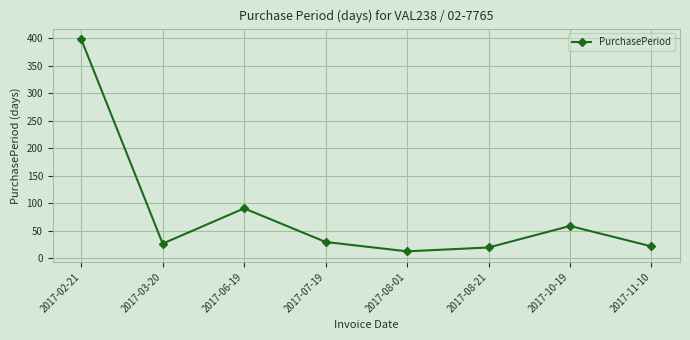

Is it true that the value at 2017-07-19 is 48?

False